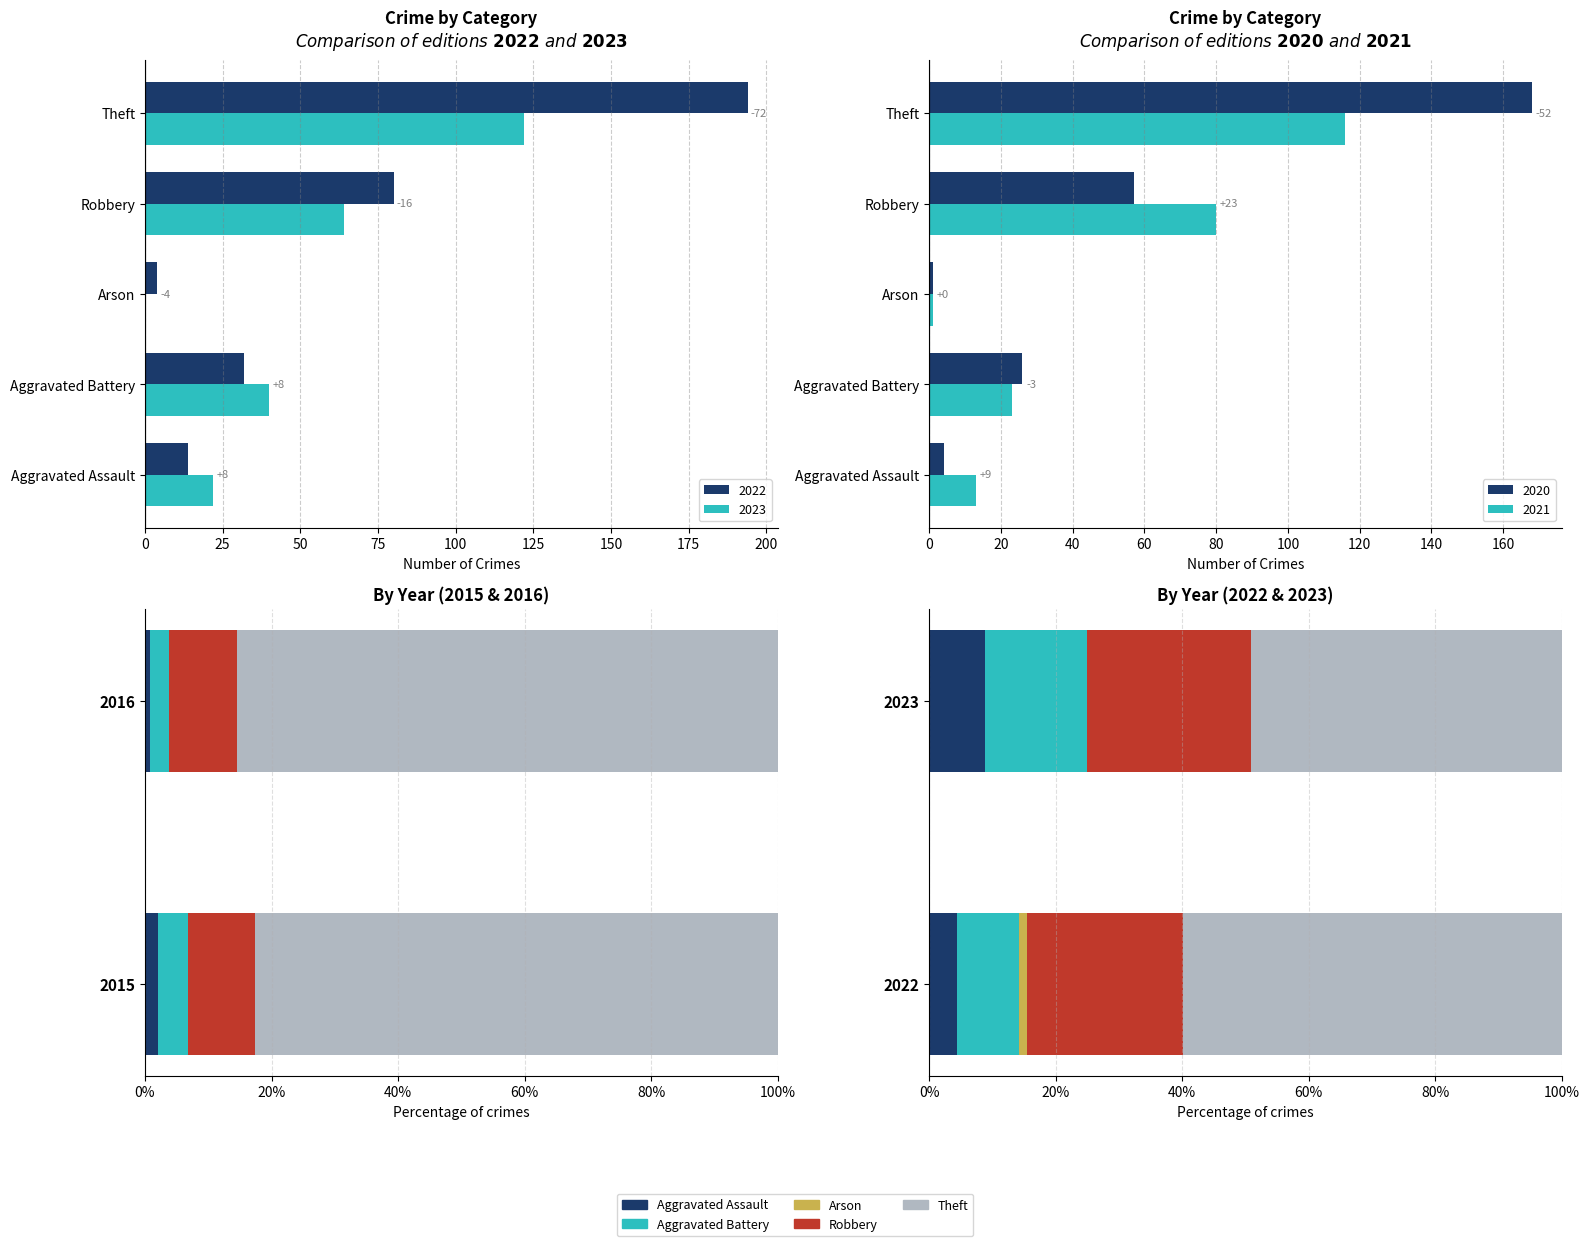

Which category has the highest value in the 2020 series?

Theft